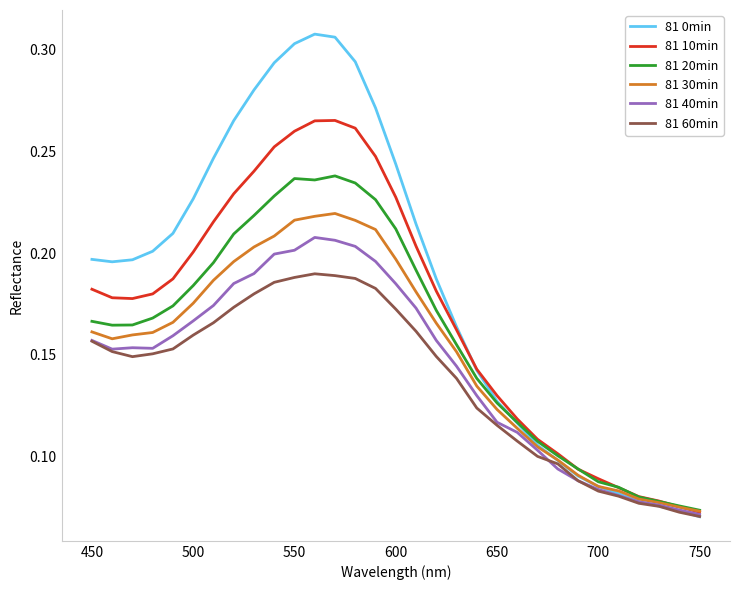

List the series in order of their peak value, highest first.

81 0min, 81 10min, 81 20min, 81 30min, 81 40min, 81 60min